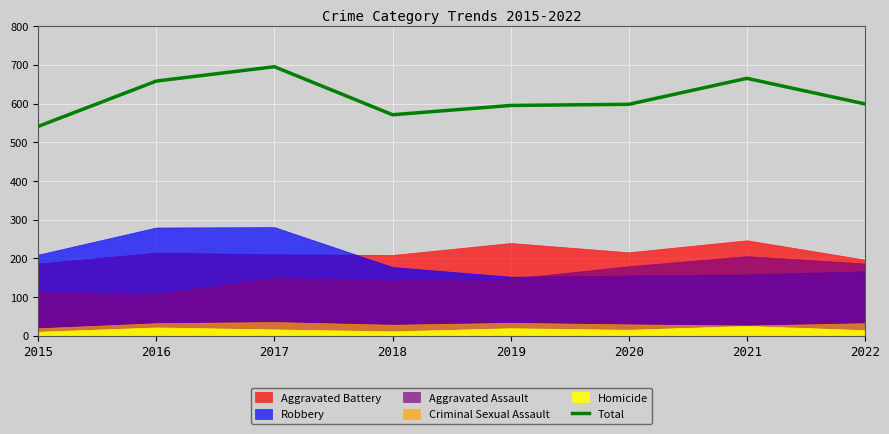

Rank the categories by value from lowest to highest.

2015, 2018, 2019, 2020, 2022, 2016, 2021, 2017